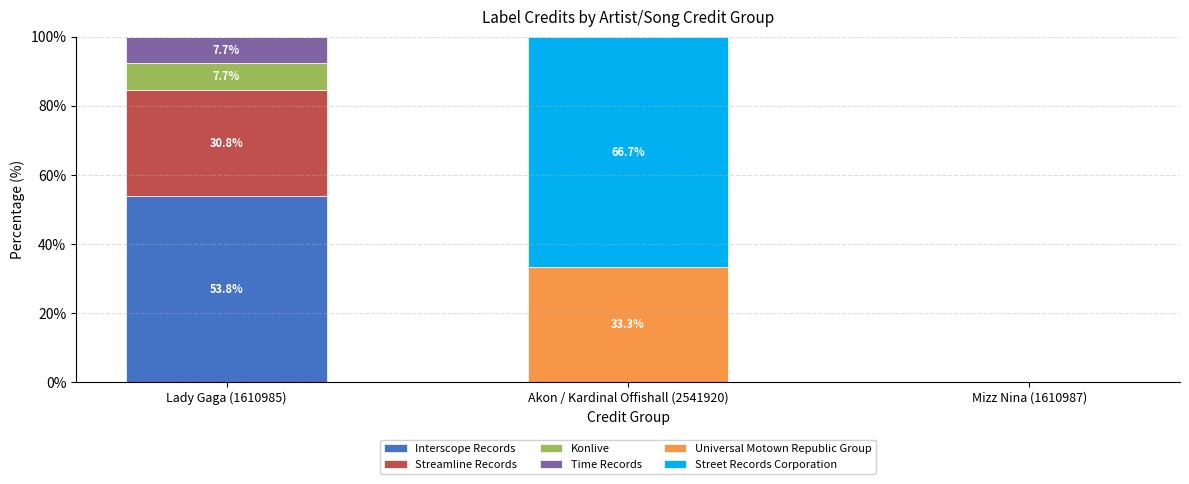

What is the maximum value for Interscope Records?

53.8